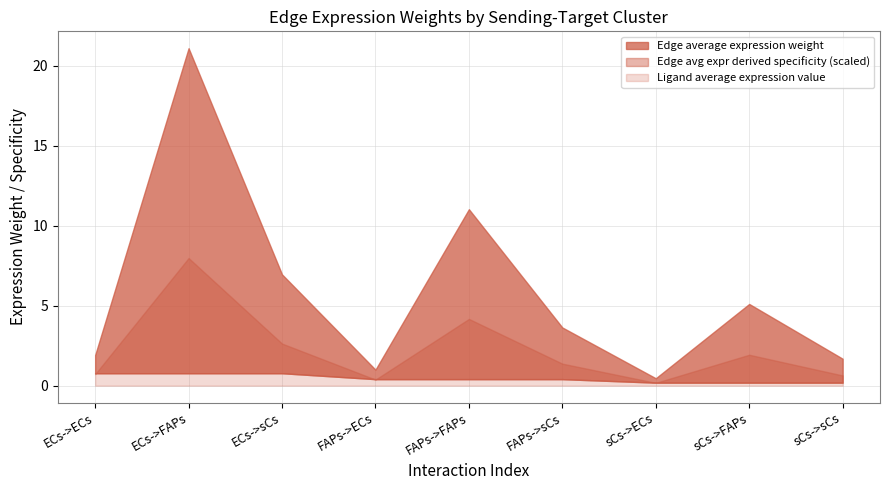

In Edge average expression weight, how many points are higher than both neighbors (excluding endpoints)?

3